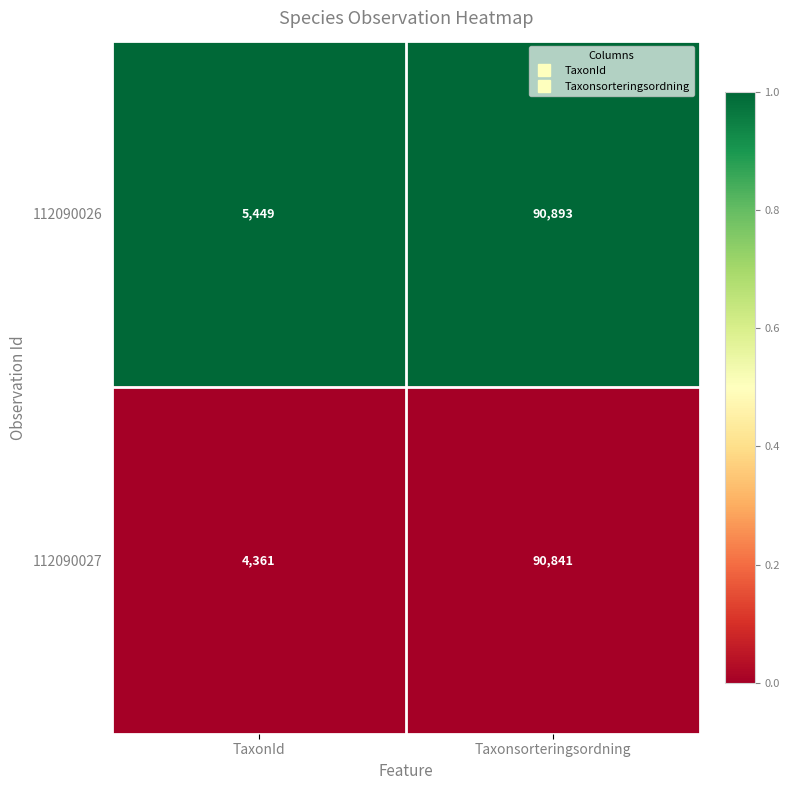

The value of 112090027 at TaxonId is 4361. True or false?

True